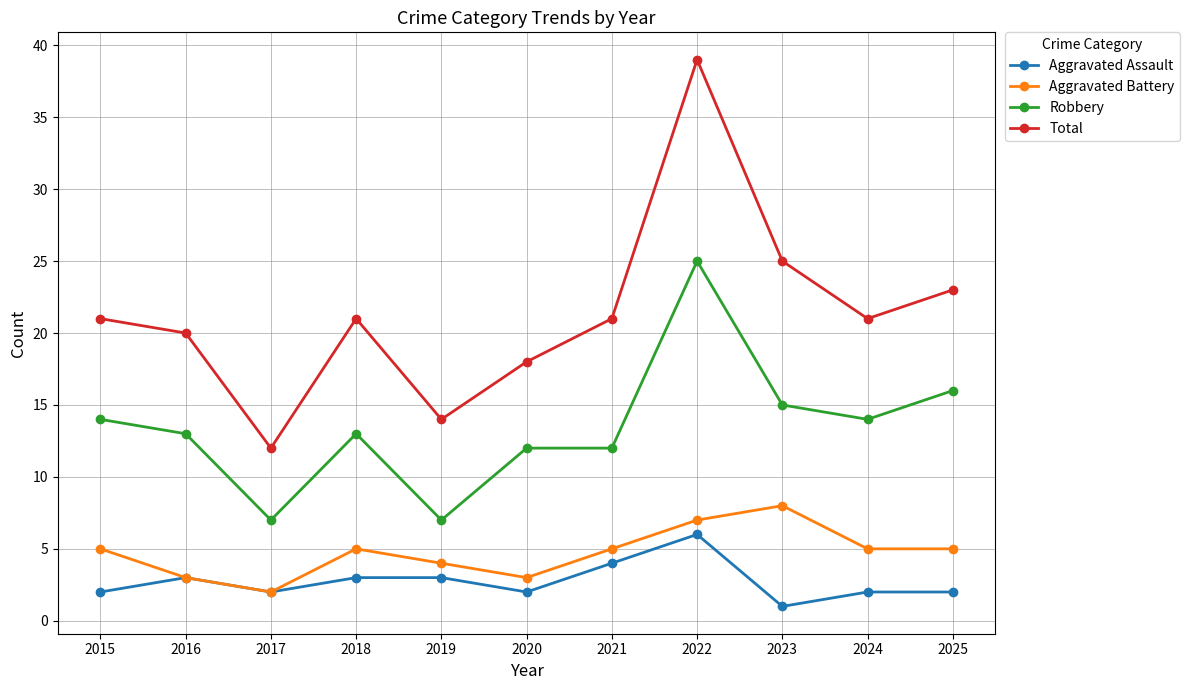

Reading right to left, what are all the values shown in this chart?

Aggravated Assault: 2025=2	2024=2	2023=1	2022=6	2021=4	2020=2	2019=3	2018=3	2017=2	2016=3	2015=2
Aggravated Battery: 2025=5	2024=5	2023=8	2022=7	2021=5	2020=3	2019=4	2018=5	2017=2	2016=3	2015=5
Robbery: 2025=16	2024=14	2023=15	2022=25	2021=12	2020=12	2019=7	2018=13	2017=7	2016=13	2015=14
Total: 2025=23	2024=21	2023=25	2022=39	2021=21	2020=18	2019=14	2018=21	2017=12	2016=20	2015=21